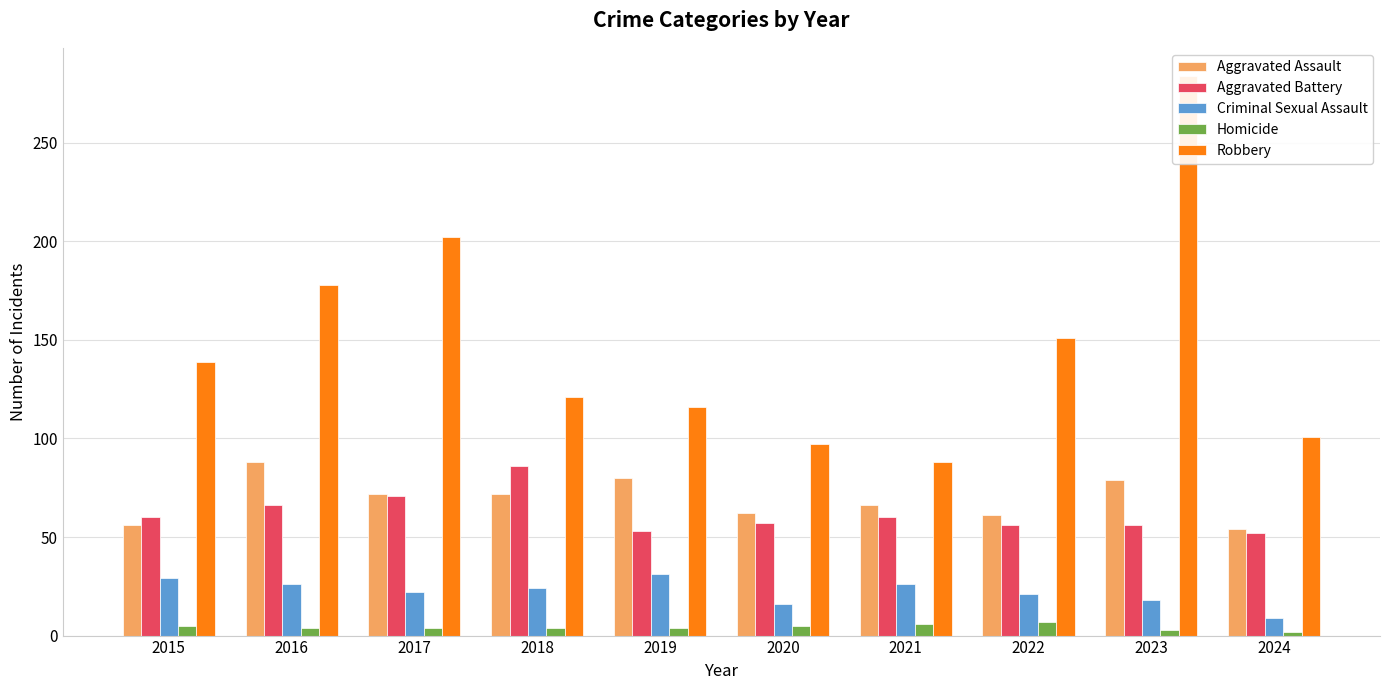

At which label does Aggravated Assault reach its peak?

2016